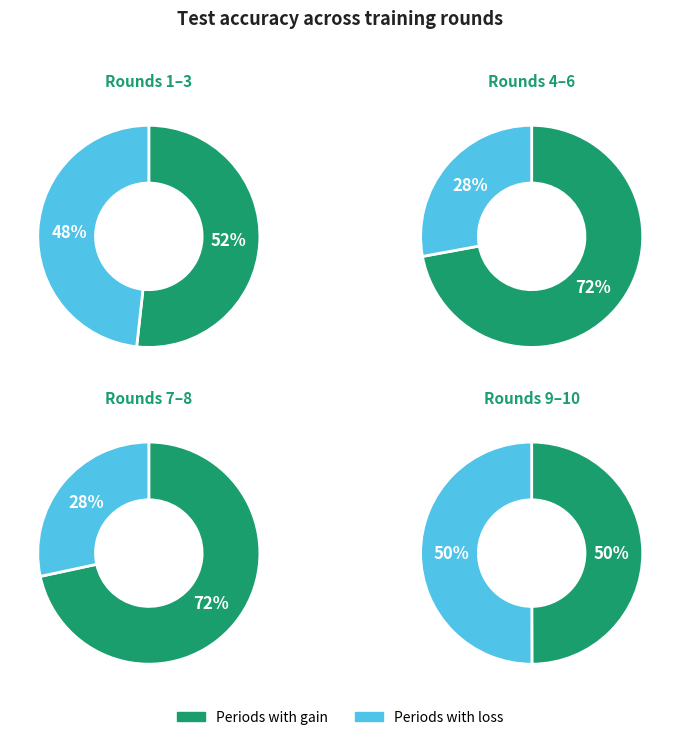

Is 1 the majority of the pie?

No